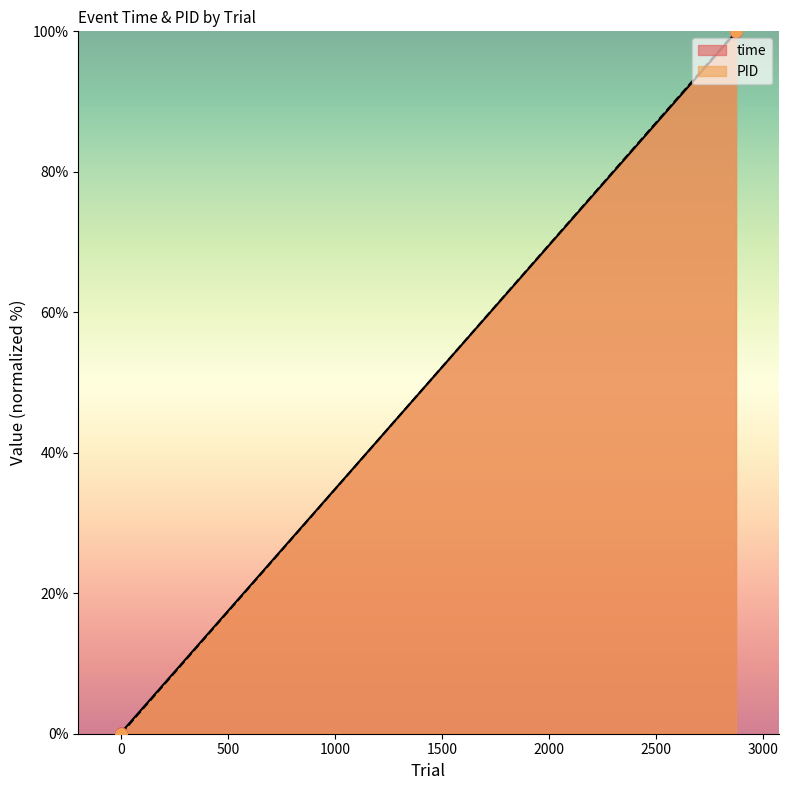

Which series reaches the minimum Y coordinate?

PID